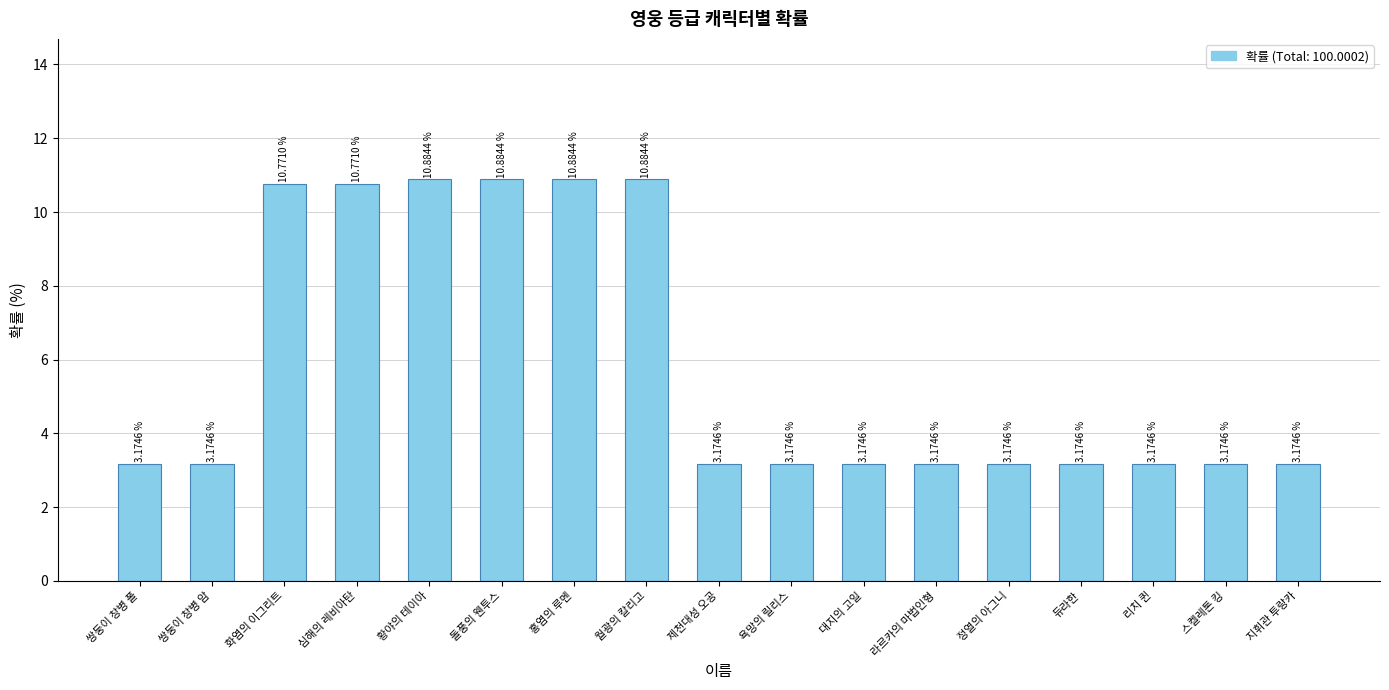

What is the label of the 15th bar from the left?

리치 퀸